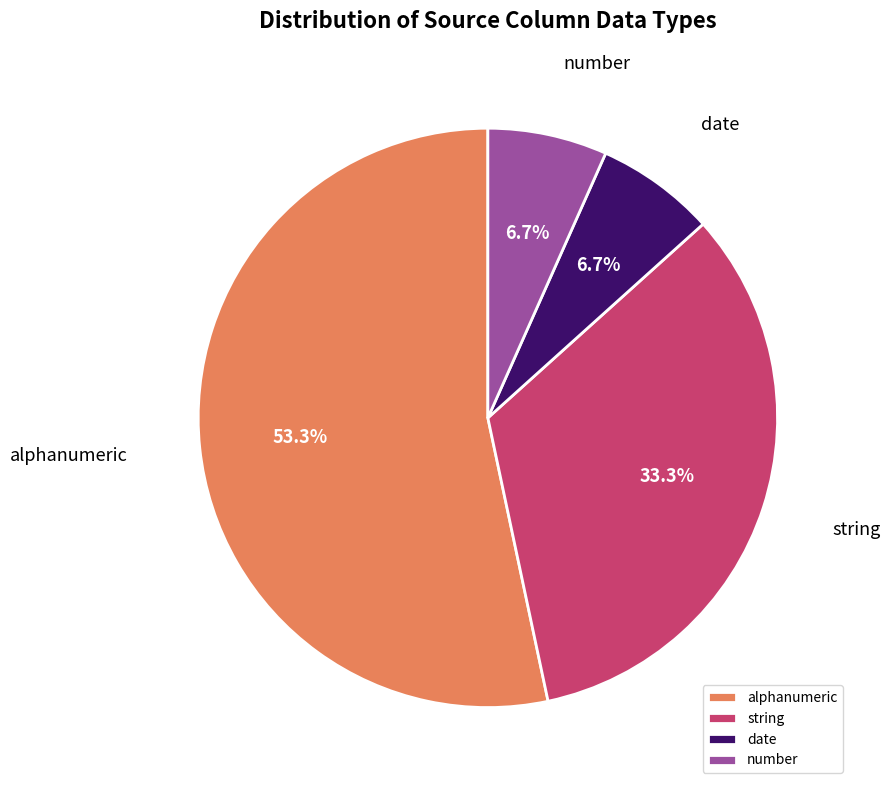

Count the number of slices in the pie.

4